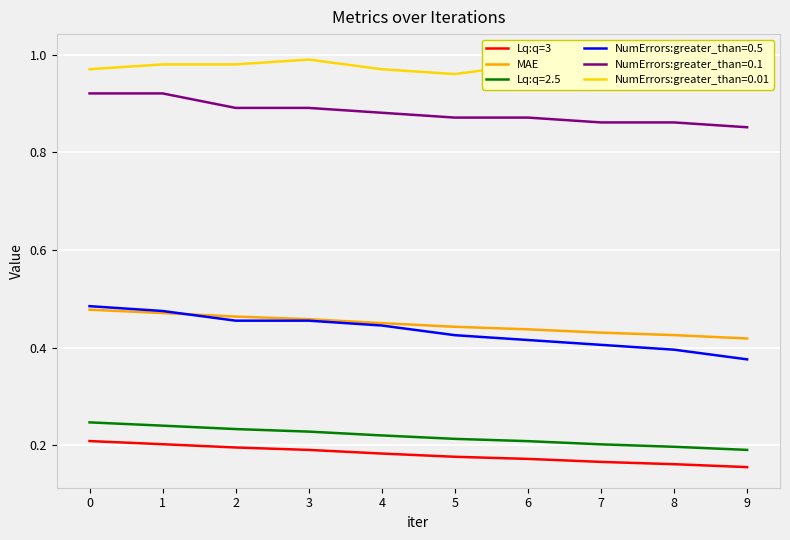

Is it true that MAE equals 0.4 at 9?

True